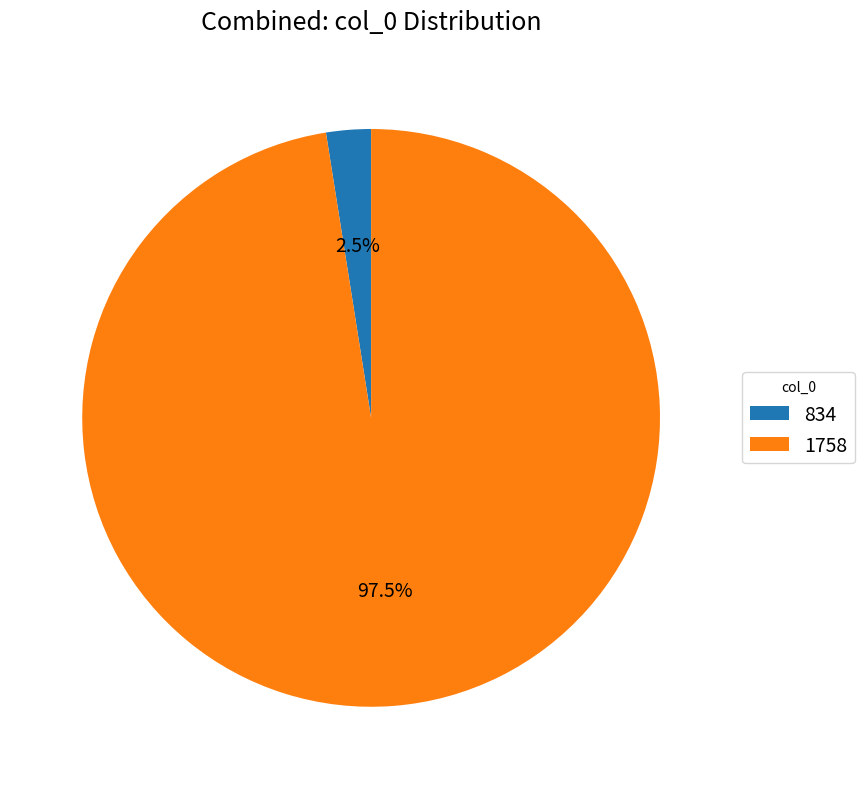

How many segments does this pie chart have?

2